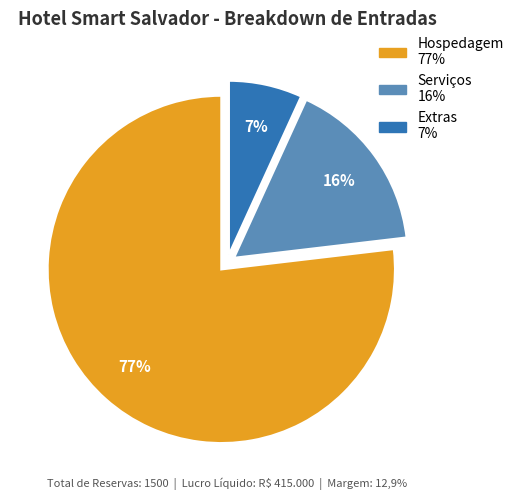

What percentage is the Hospedagem slice, to the nearest percent?

77%